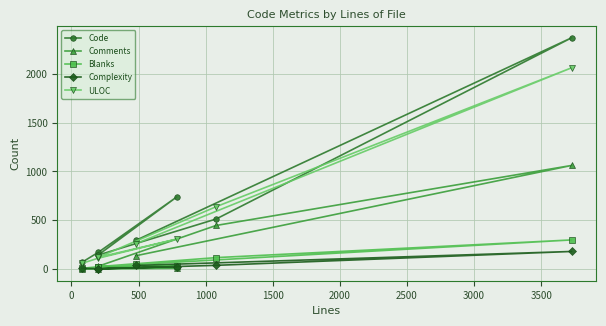

Which series has the largest range (max minus min)?

Code